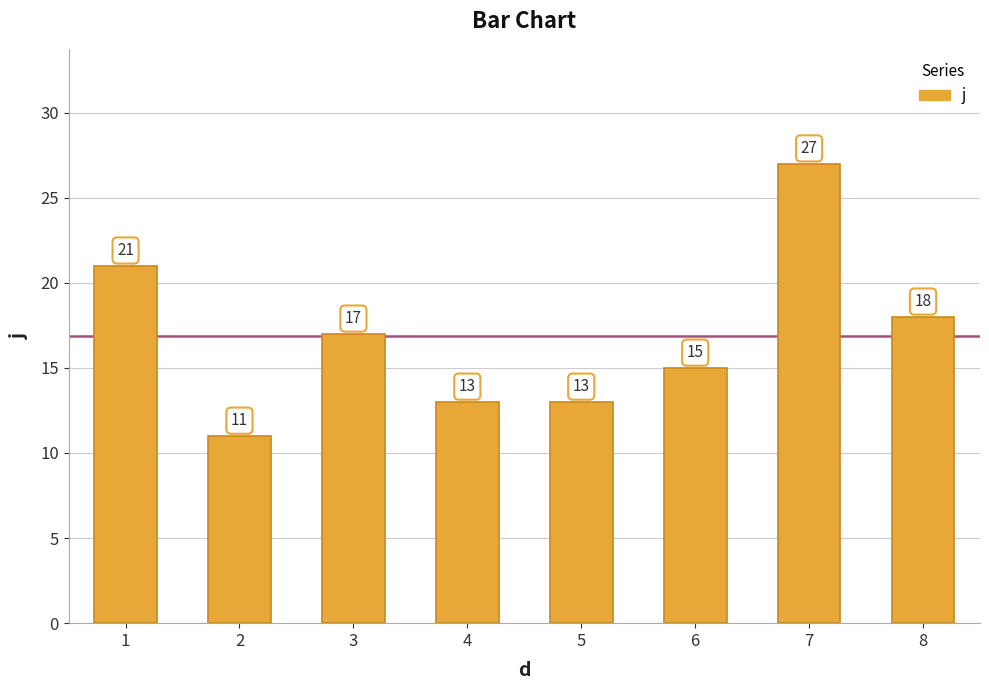

What is the approximate value at 2, to the nearest 10?

10